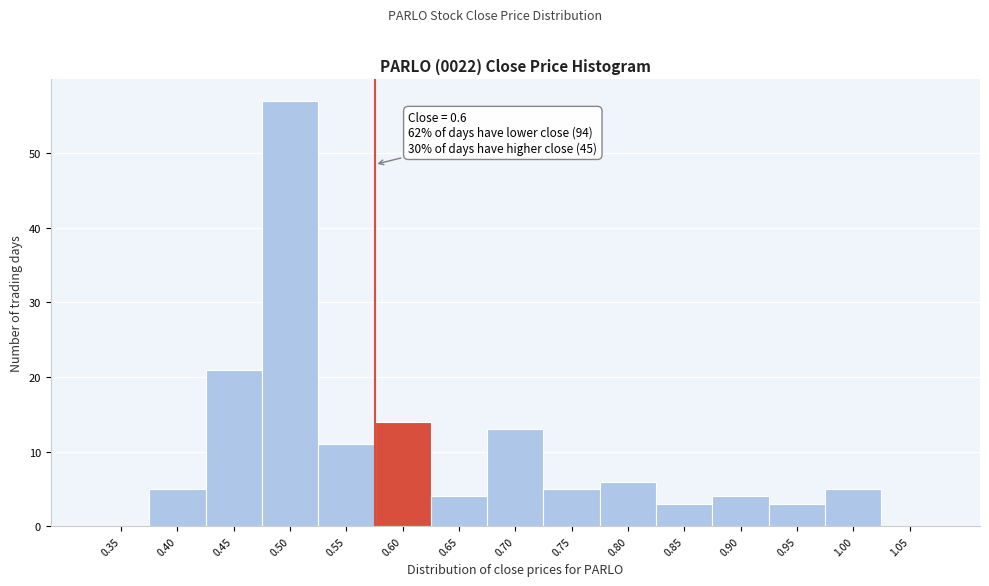

Reading left to right, extract all data points from this chart.

0.35=0	0.40=5	0.45=21	0.50=57	0.55=11	0.60=14	0.65=4	0.70=13	0.75=5	0.80=6	0.85=3	0.90=4	0.95=3	1.00=5	1.05=0